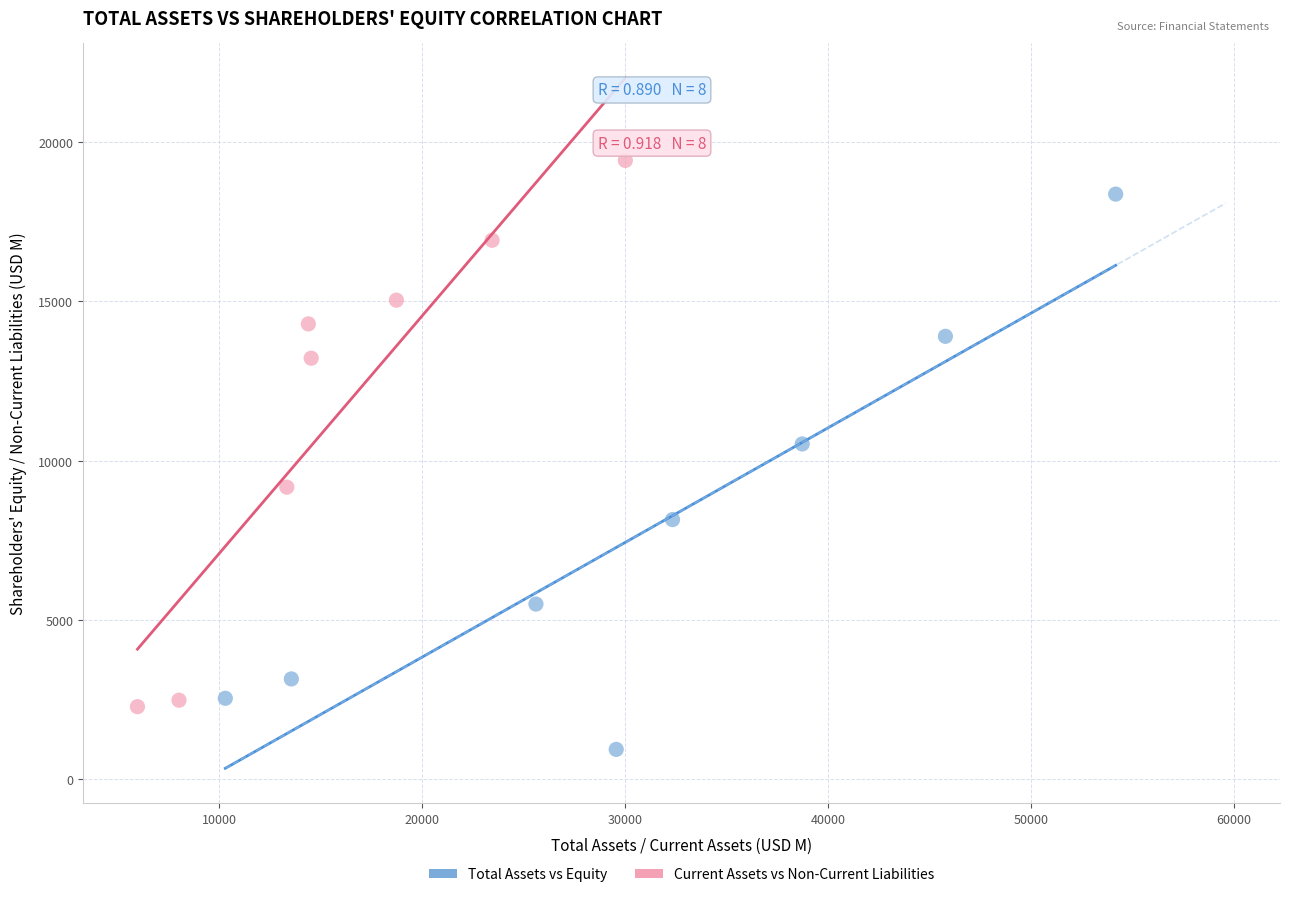

Which series reaches the maximum Y coordinate?

Current Assets vs Non-Current Liabilities